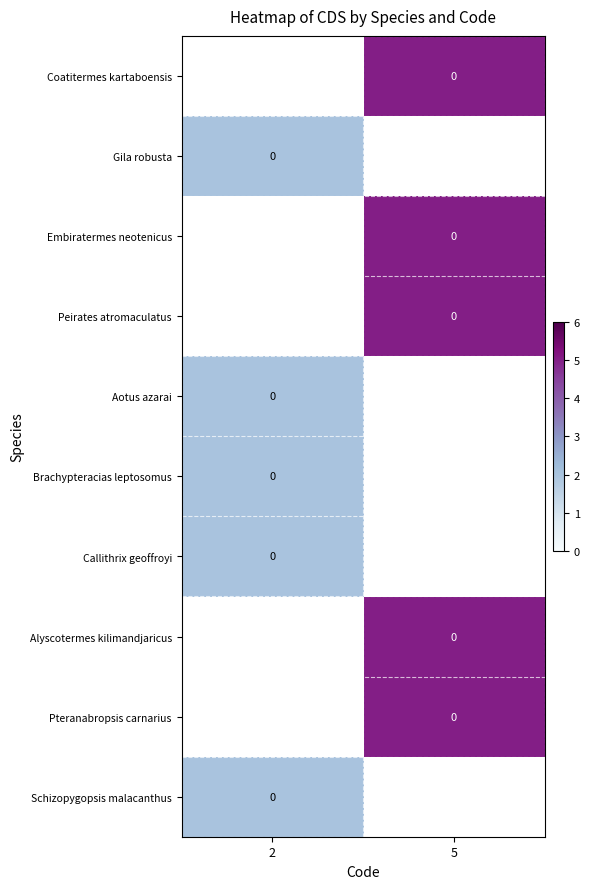

Rank the series by their maximum value, from highest to lowest.

Coatitermes kartaboensis, Gila robusta, Embiratermes neotenicus, Peirates atromaculatus, Aotus azarai, Brachypteracias leptosomus, Callithrix geoffroyi, Alyscotermes kilimandjaricus, Pteranabropsis carnarius, Schizopygopsis malacanthus